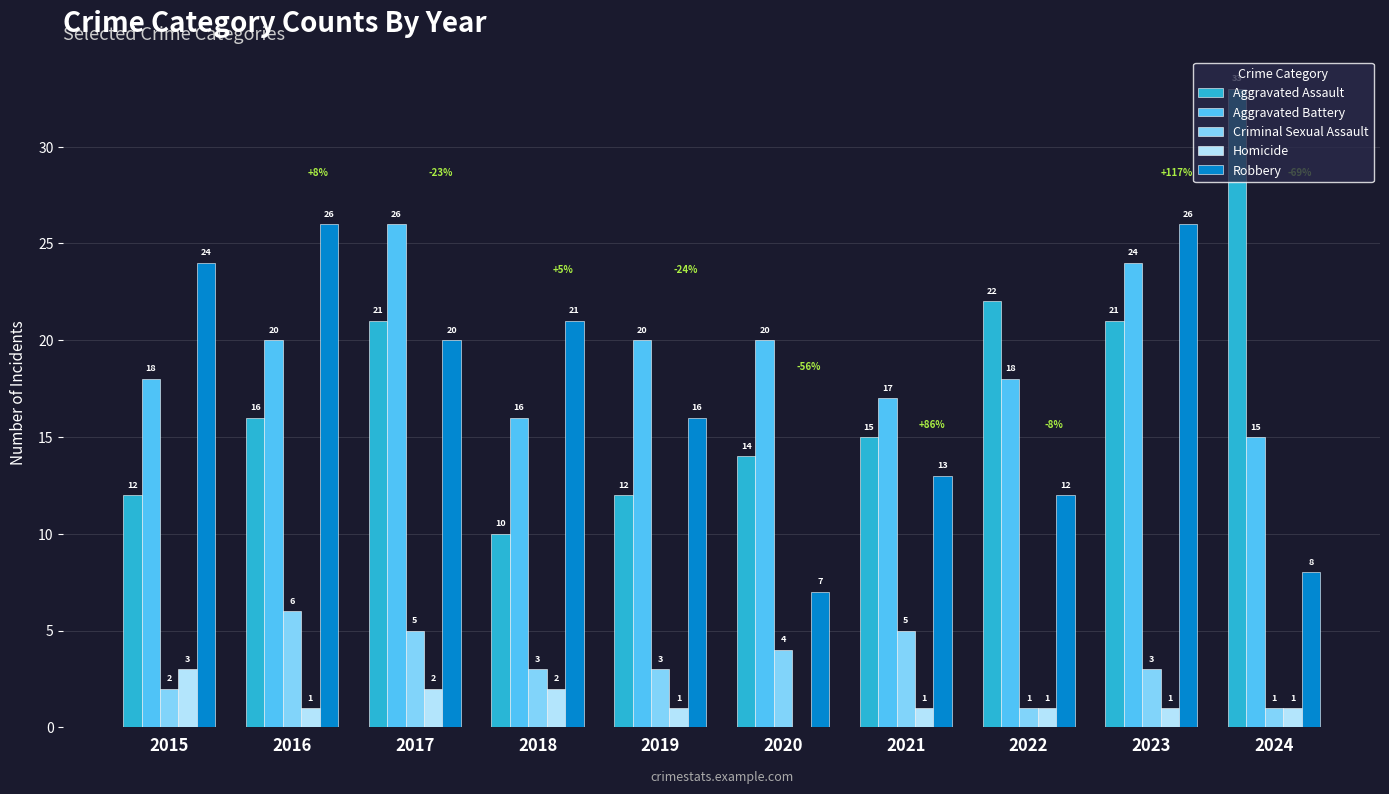

Does the chart contain stacked bars?

No